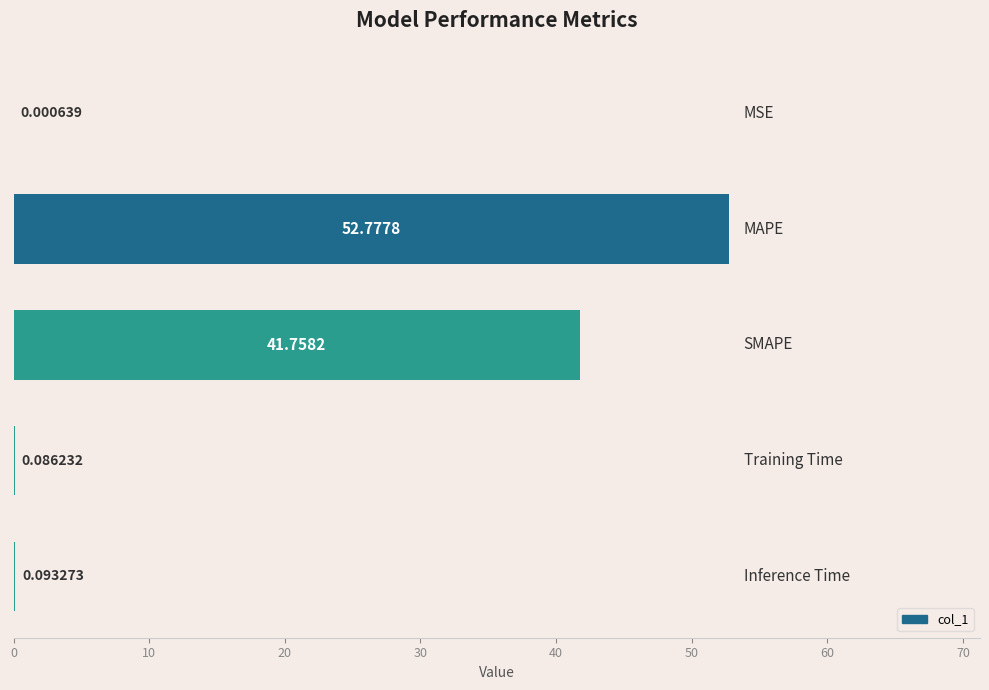

What is the sum of all values?

94.7